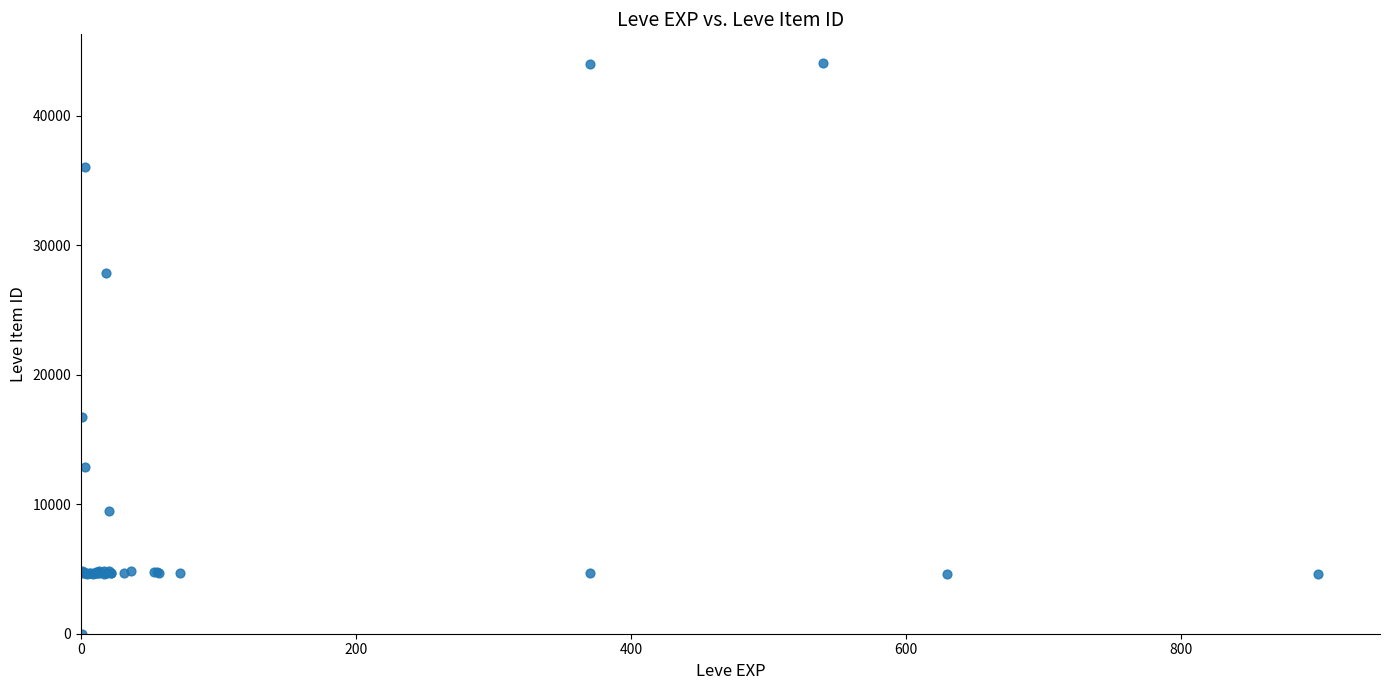

What Y value in the scatter plot is closest to 22050?

16734